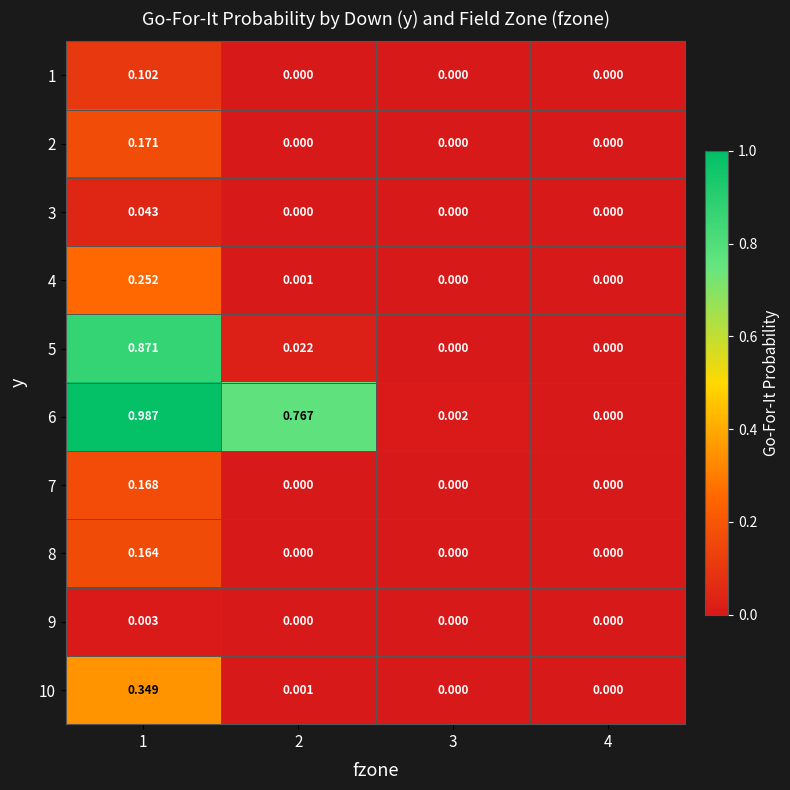

Is the value of 9 at 1 greater than the value of 3 at 3?

Yes